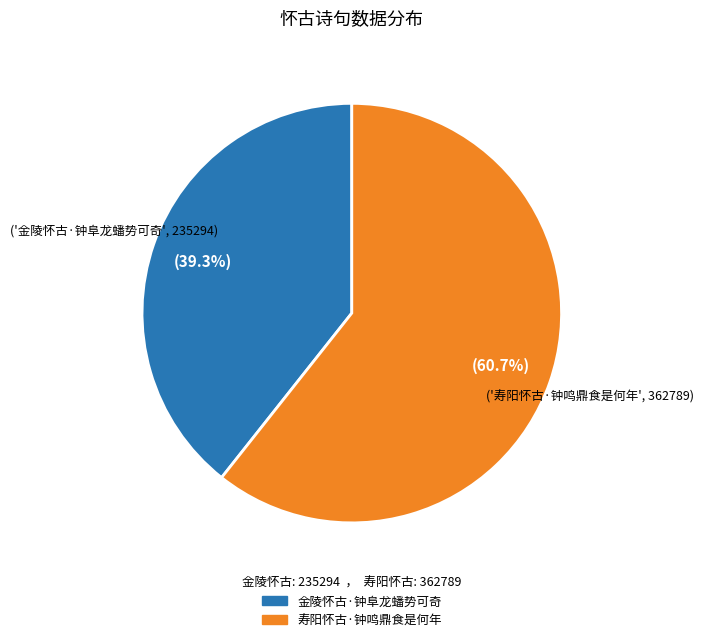

To the nearest percent, what is the average slice percentage?

50%